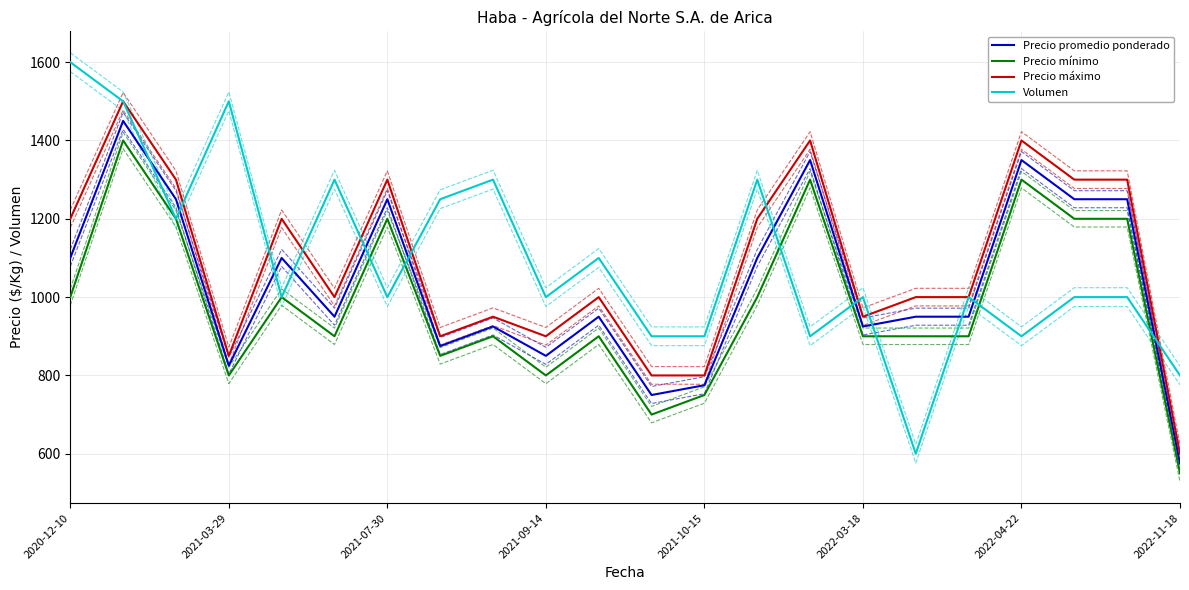

What are all the series names shown in the legend?

Precio promedio ponderado, Precio mínimo, Precio máximo, Volumen